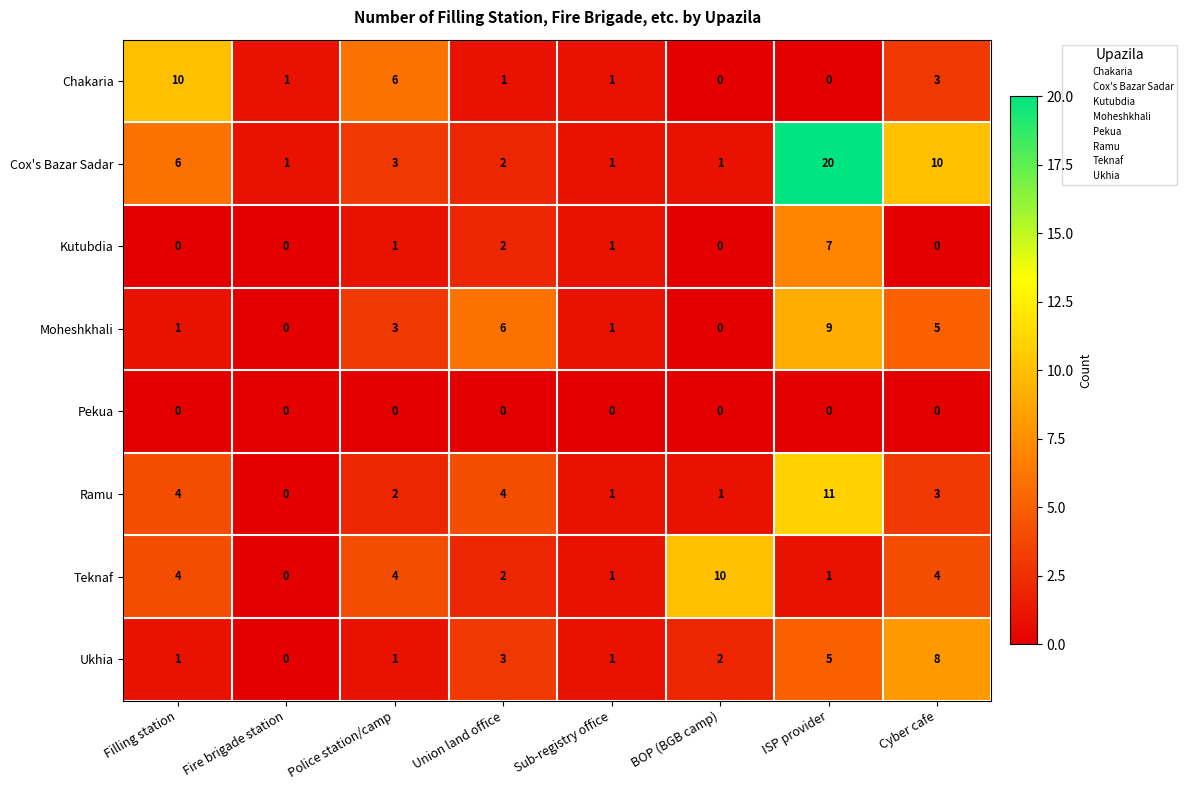

At how many categories does at least one series exceed 17?

1